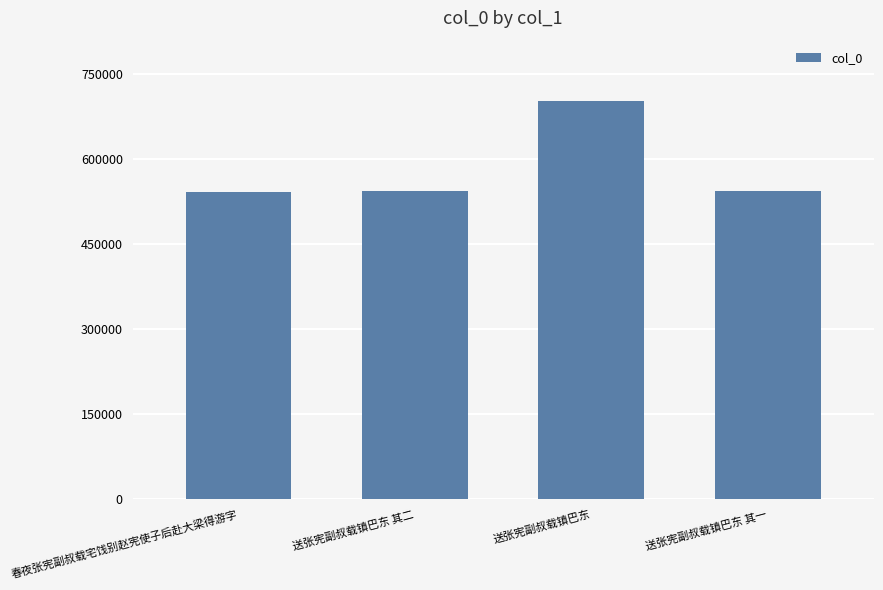

How many bars are there in total?

4